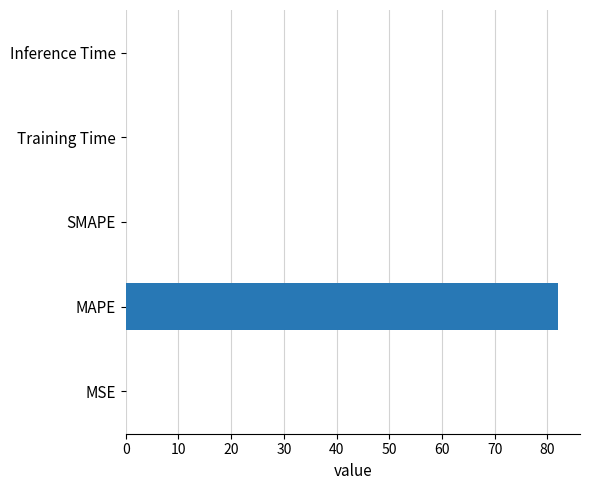

Is it true that the value at MAPE is 41.3?

False